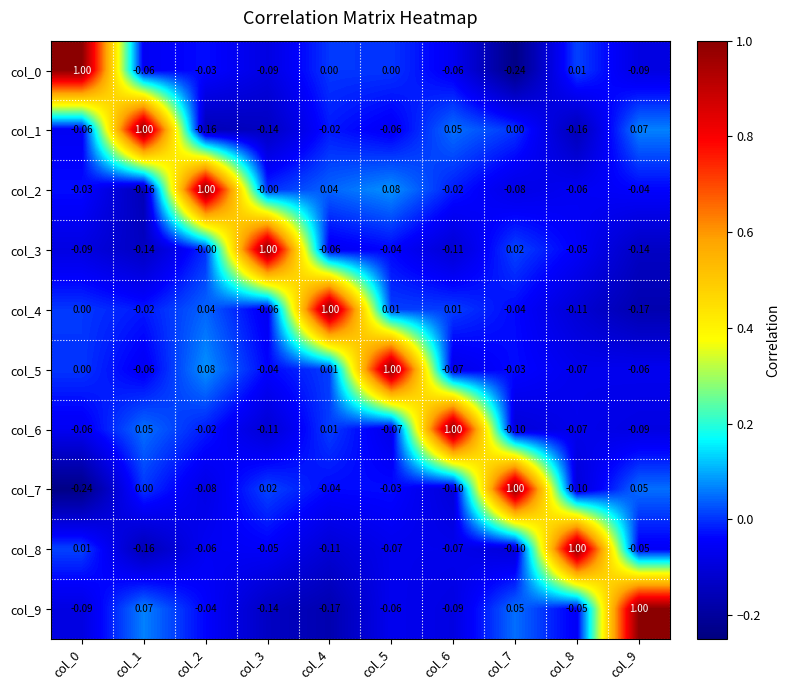

Count the number of data series in this chart.

10